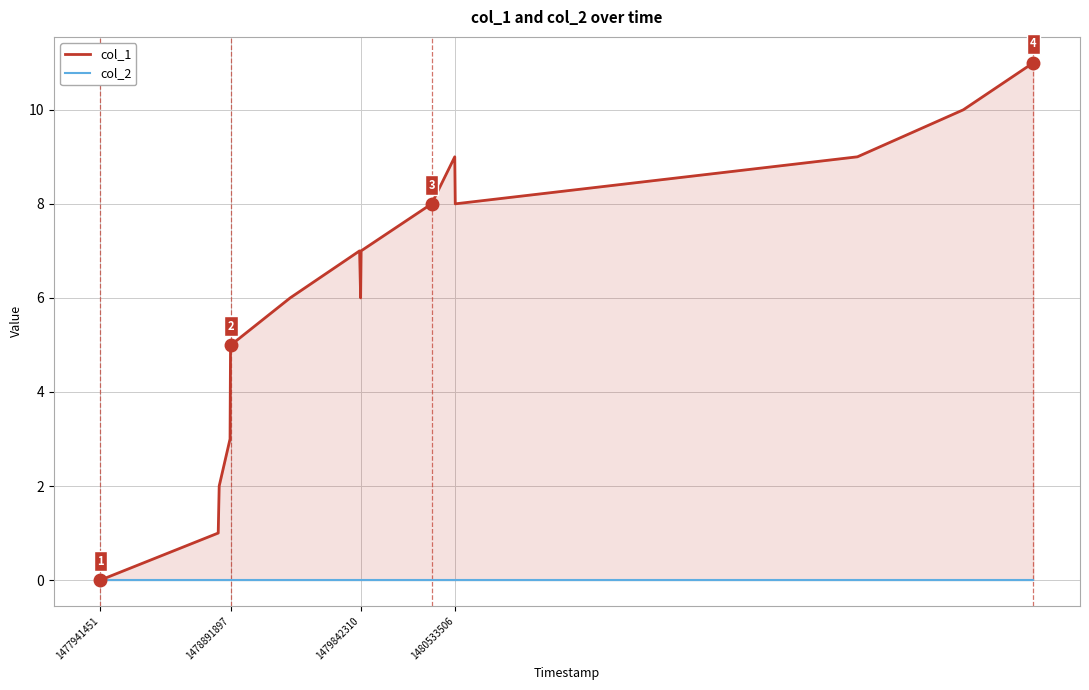

How many interior local valleys does the col_1 series have?

2